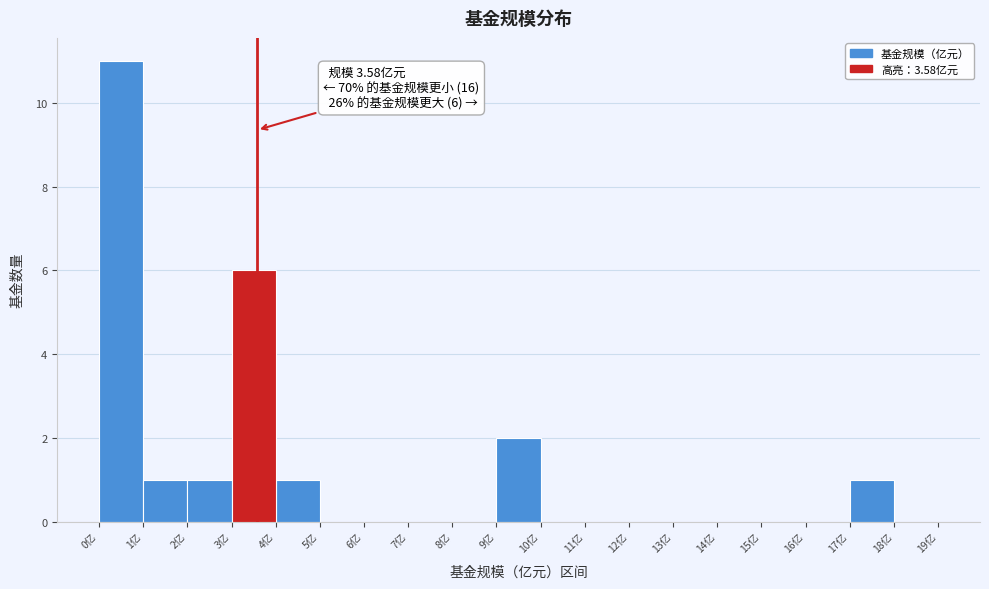

Over which range of the x-axis is the bar tallest?

0 to 1